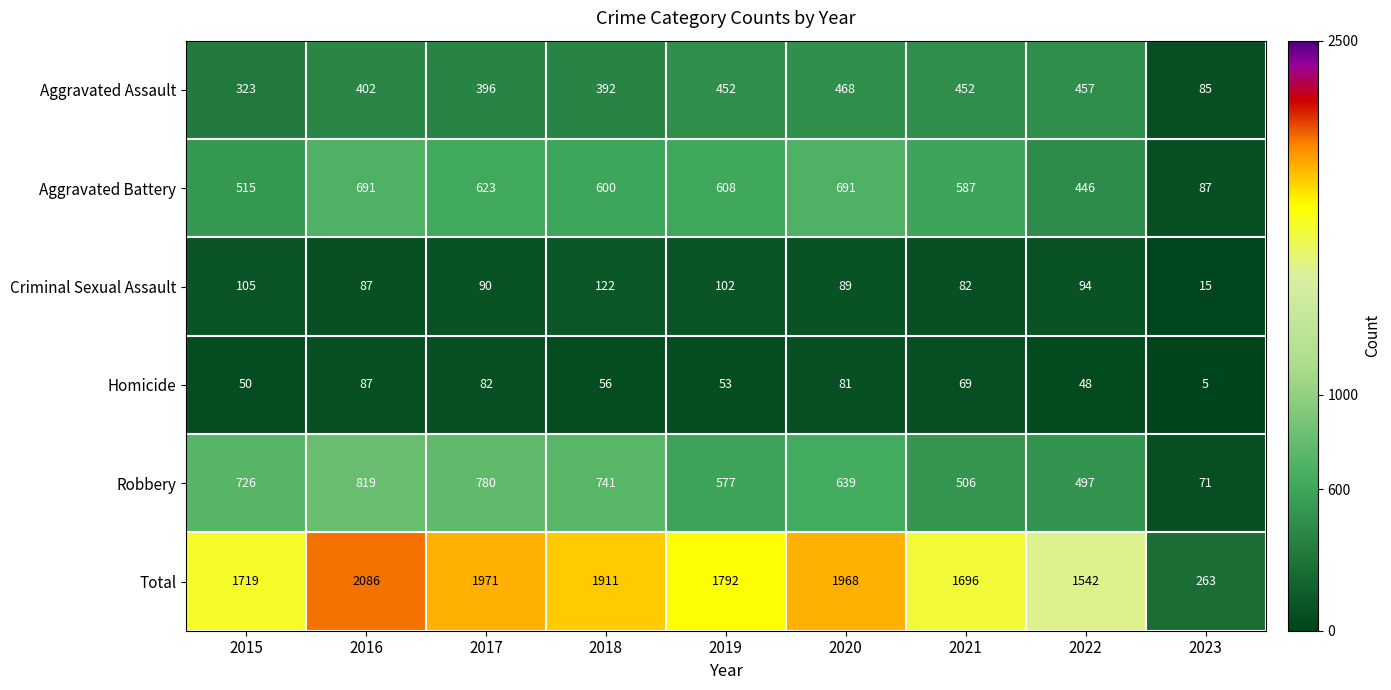

At 2017, list the series in order from smallest to largest.

Homicide, Criminal Sexual Assault, Aggravated Assault, Aggravated Battery, Robbery, Total